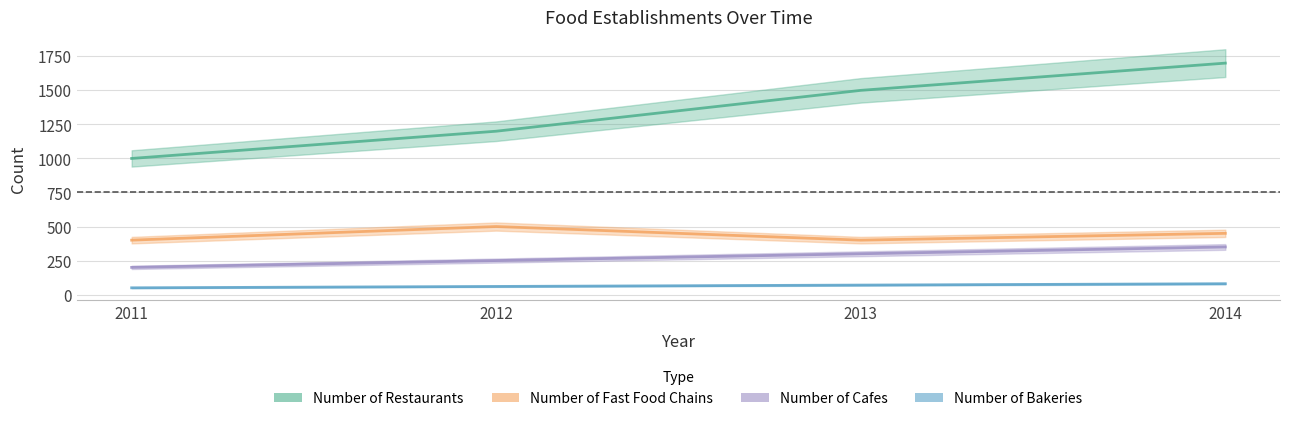

True or false: Number of Cafes and Number of Fast Food Chains cross at least once.

False